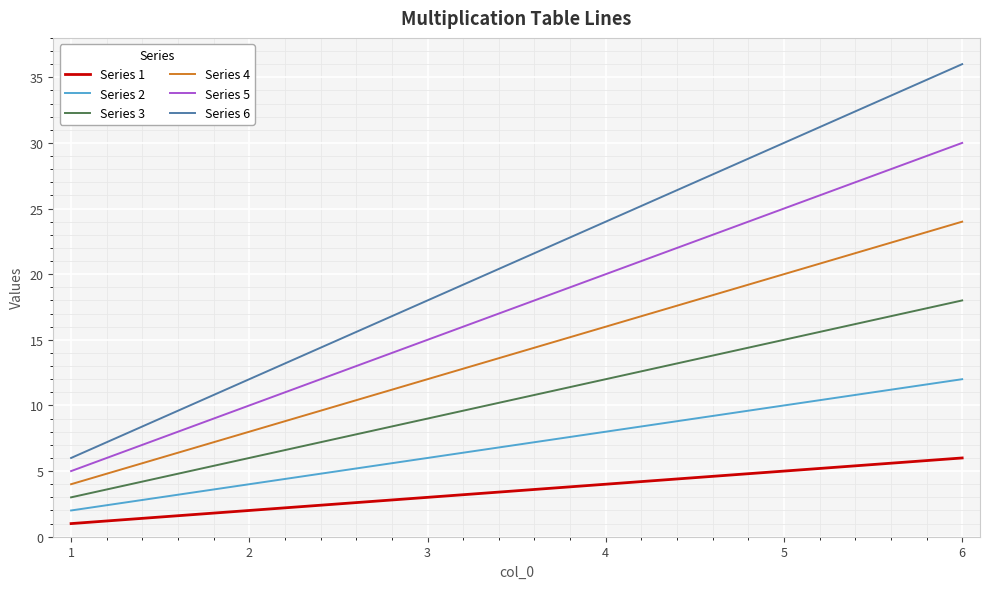

What is the minimum value shown in the chart?

1